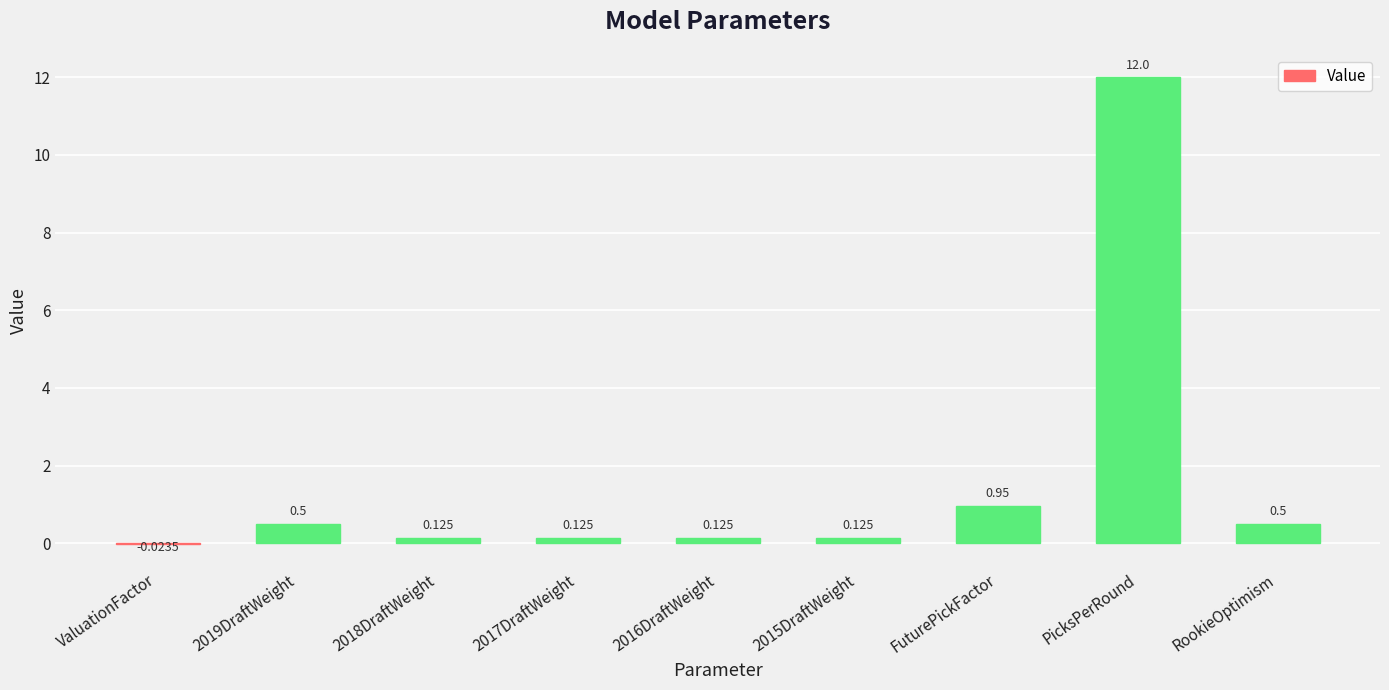

Where is the data nearest to the value 5?

FuturePickFactor